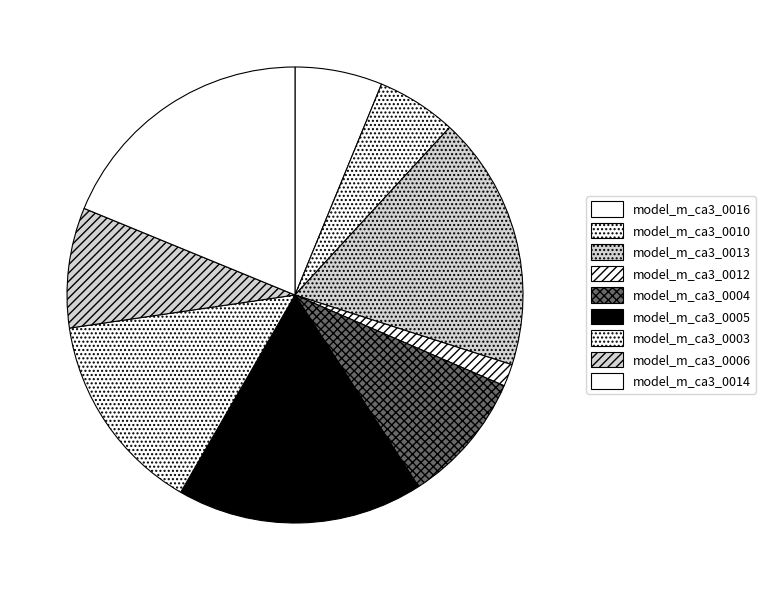

Rank the categories by value from lowest to highest.

model_m_ca3_0012, model_m_ca3_0010, model_m_ca3_0016, model_m_ca3_0006, model_m_ca3_0004, model_m_ca3_0003, model_m_ca3_0005, model_m_ca3_0013, model_m_ca3_0014